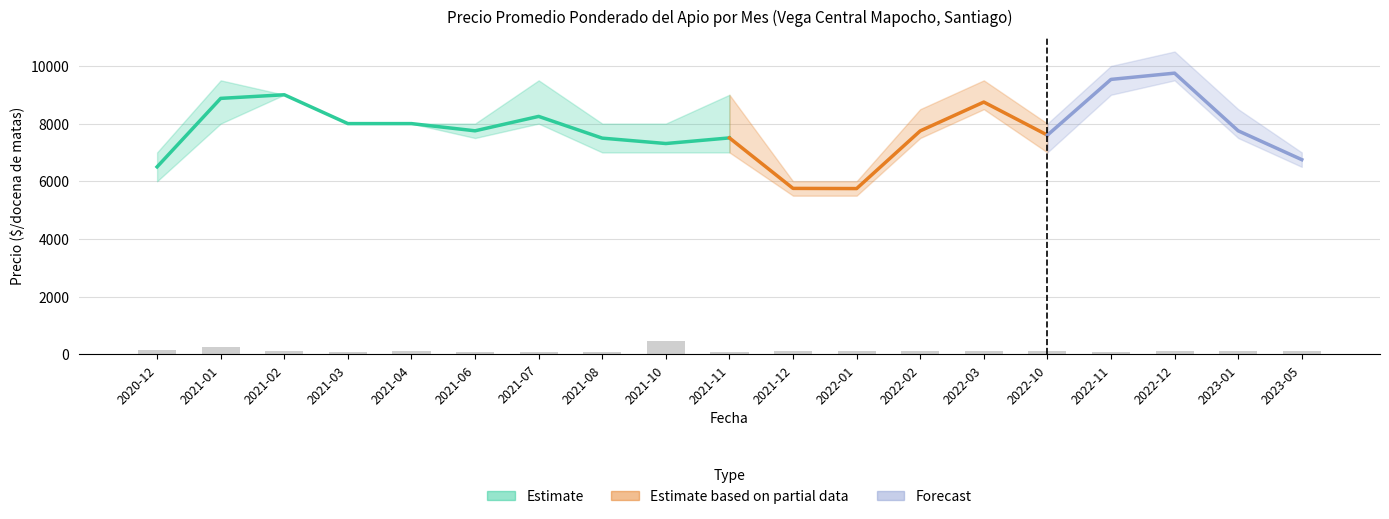

Does the chart contain stacked bars?

No